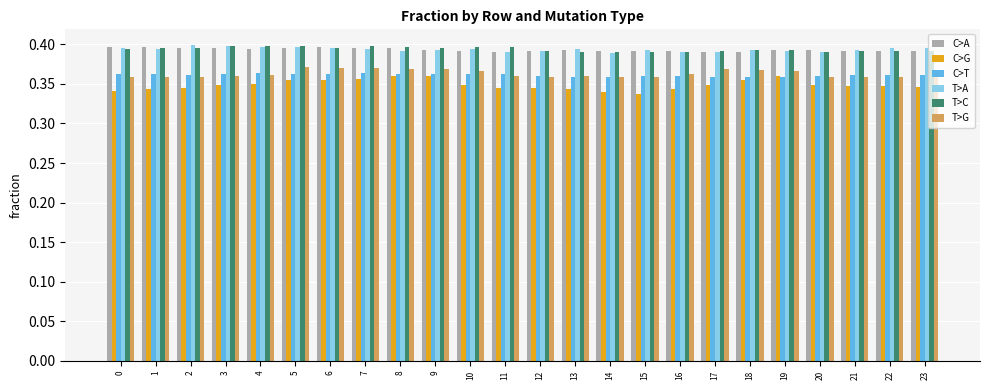

True or false: C>T has a value of 0.2 at 20.

False